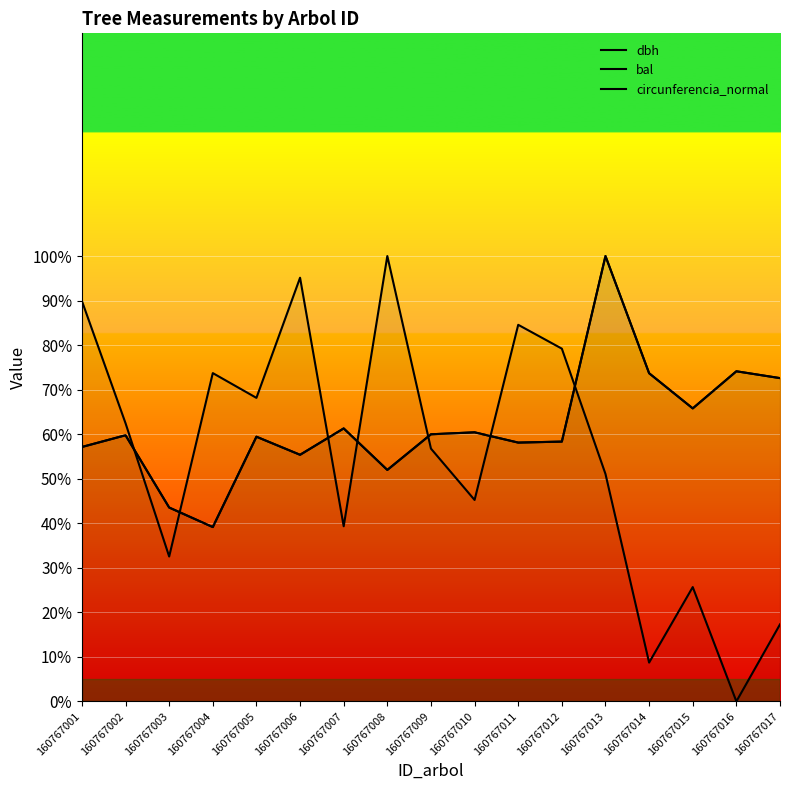

What is the value of the circunferencia_normal point at the 12th from the left?

58.3